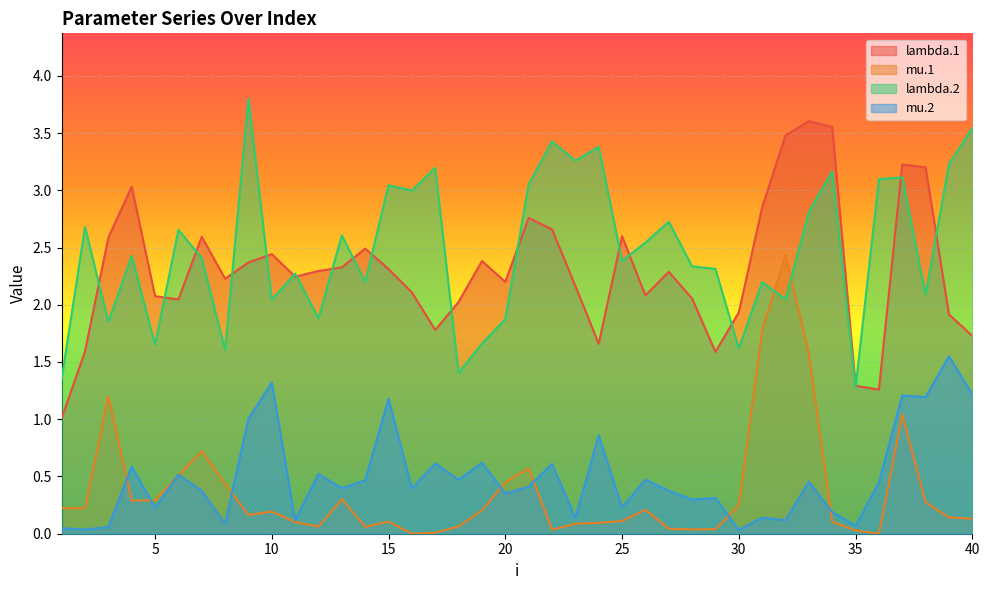

Is the value of lambda.1 at 20 greater than the value of lambda.2 at 31?

Yes